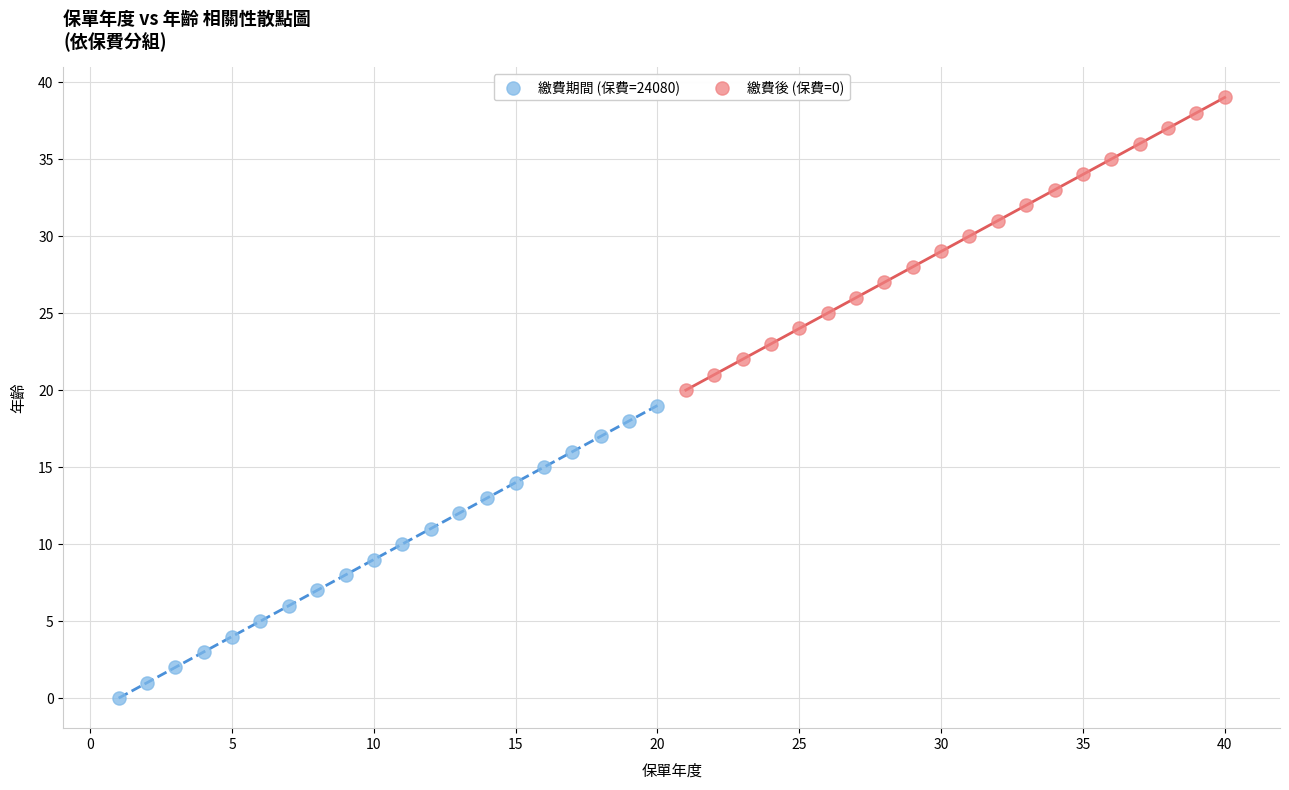

Which series reaches the maximum Y coordinate?

繳費後 (保費=0)